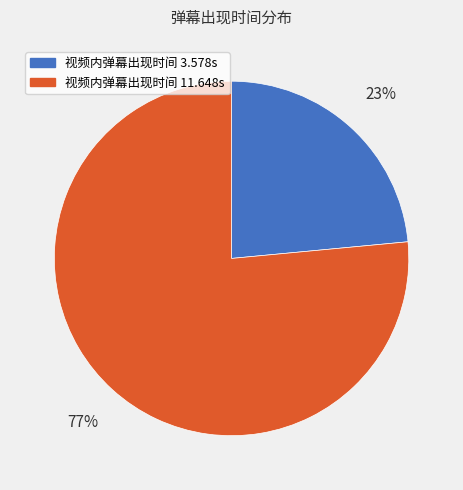

Rank the categories by value from highest to lowest.

视频内弹幕出现时间 11.648s, 视频内弹幕出现时间 3.578s